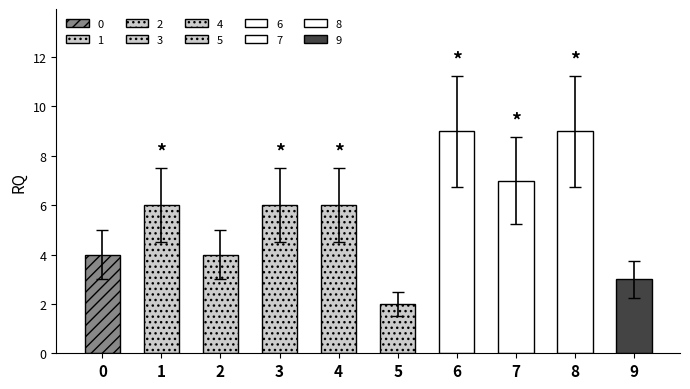

Does the chart contain stacked bars?

No